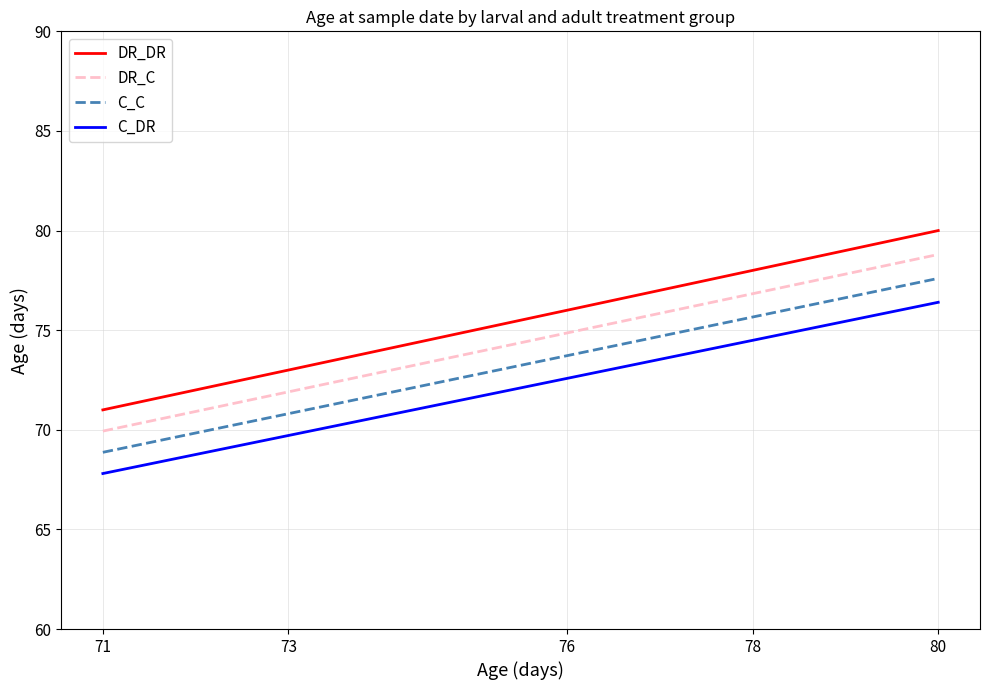

What is the difference between the maximum and second lowest values in the DR_C series?

6.9